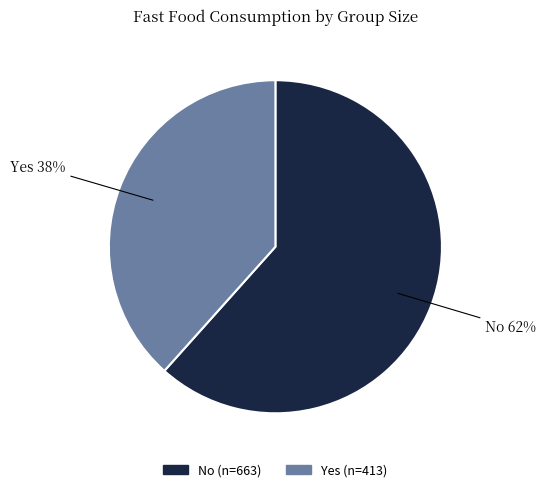

To the nearest percent, what is the average slice percentage?

50%